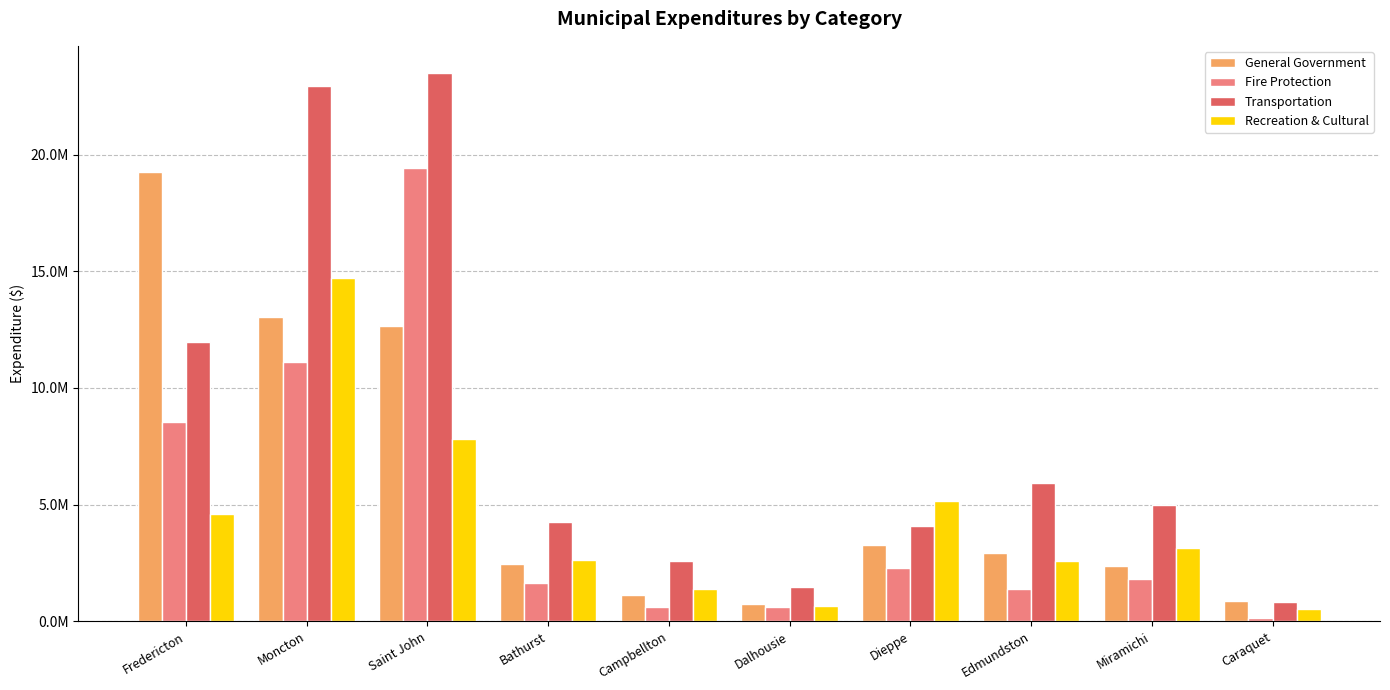

The value of Transportation at Caraquet is 833734. True or false?

True